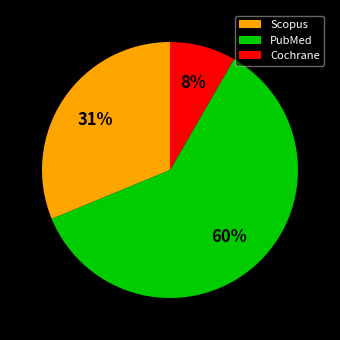

To the nearest percent, what portion does Scopus represent?

31%